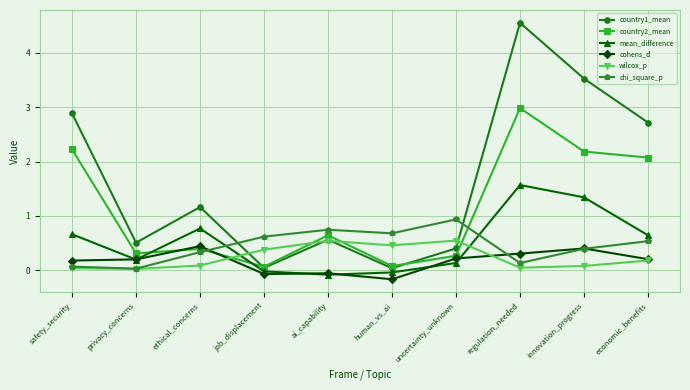

What is the label of the 9th point from the left?

innovation_progress